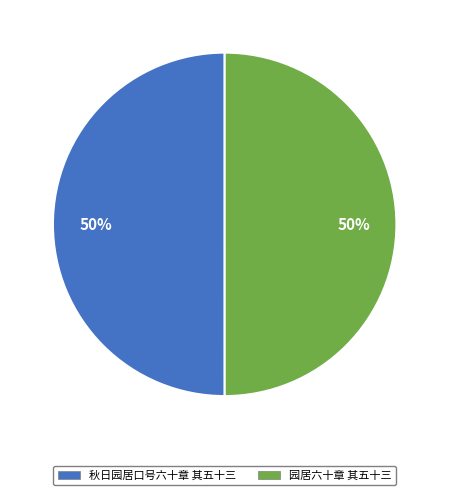

The 秋日园居口号六十章 其五十三 slice represents 50% of the pie. True or false?

True